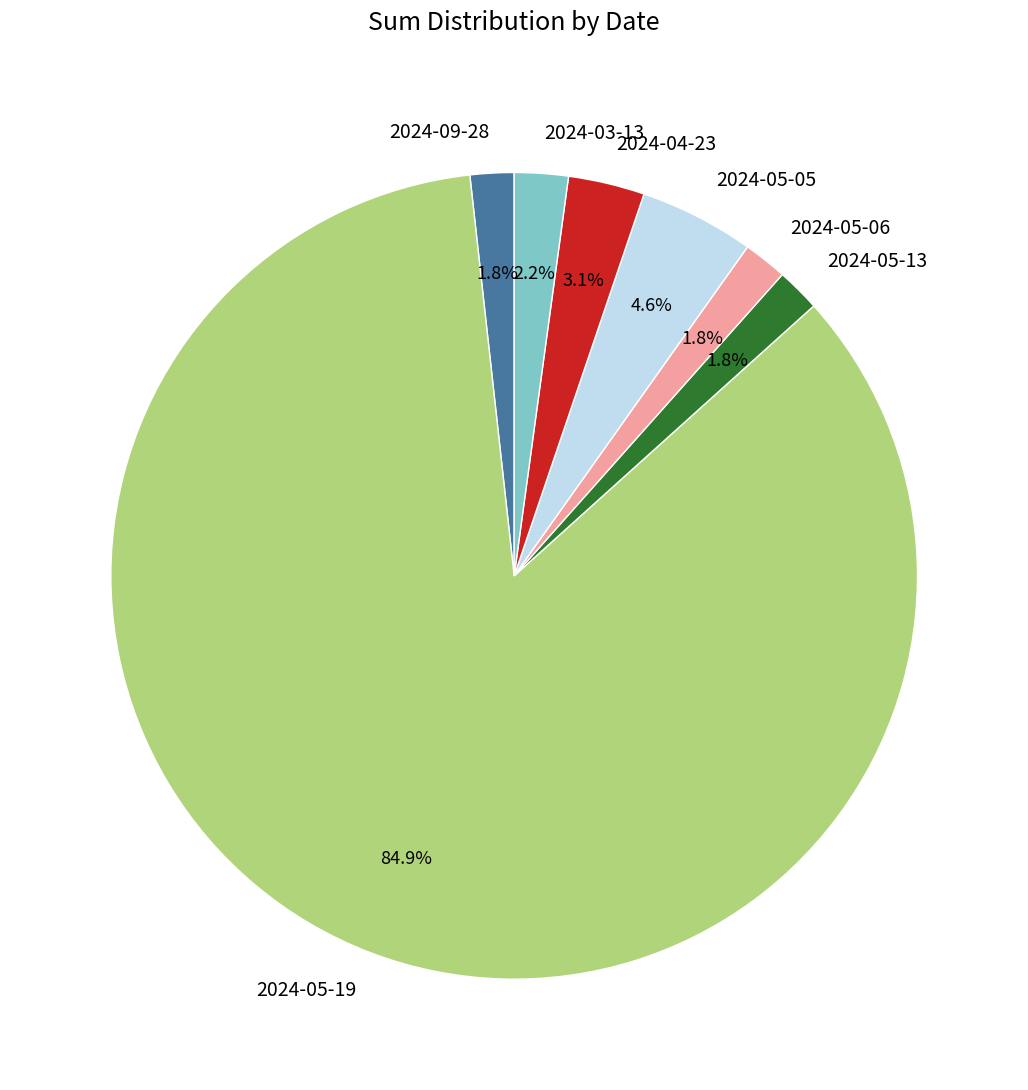

Does any single category account for the majority?

Yes